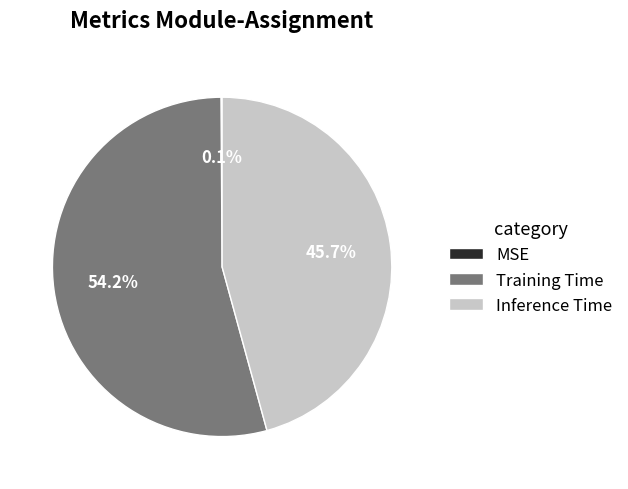

What percentage is the Inference Time slice, to the nearest percent?

46%